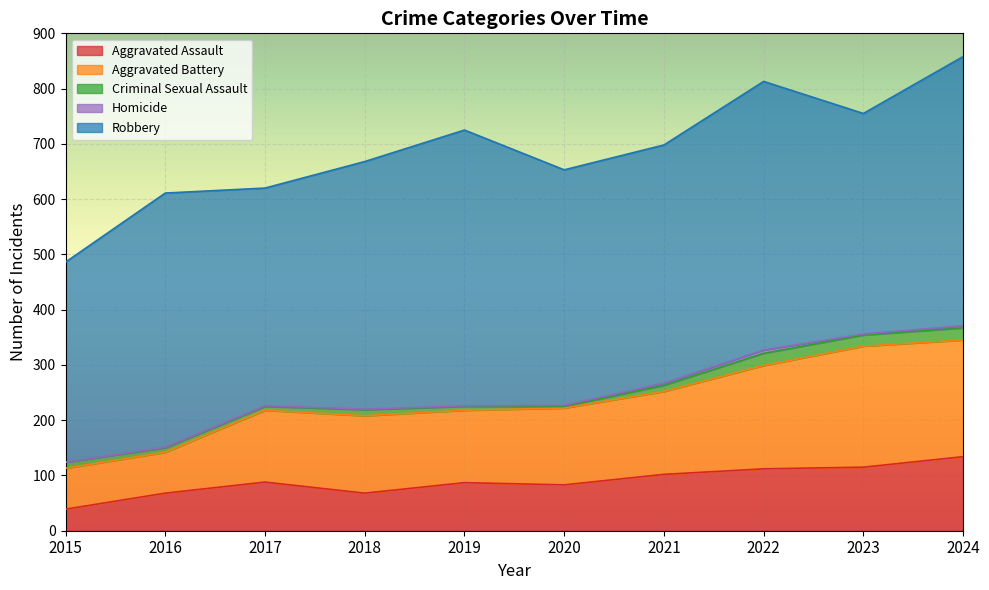

Is the value of Aggravated Assault at 2016 greater than the value of Homicide at 2018?

Yes